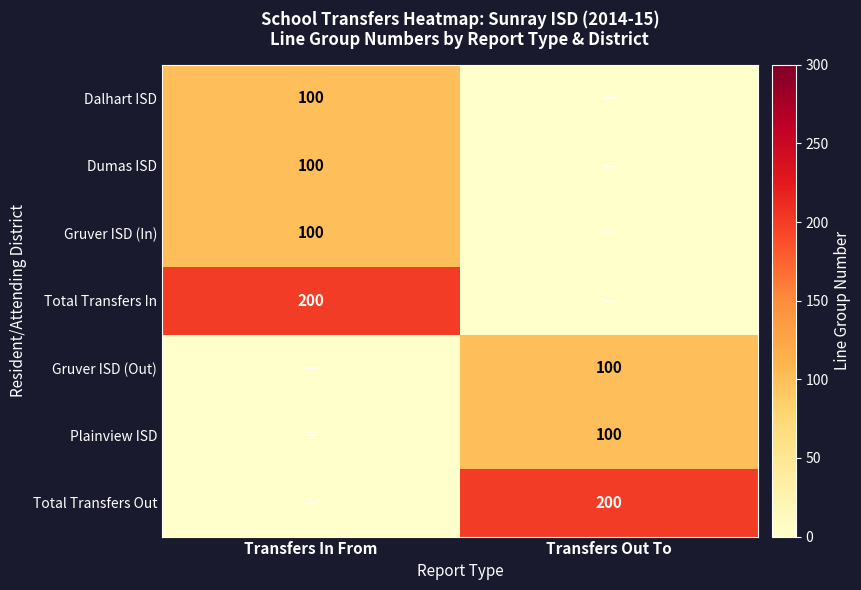

The Plainview ISD series shows 100 at Transfers Out To. True or false?

True